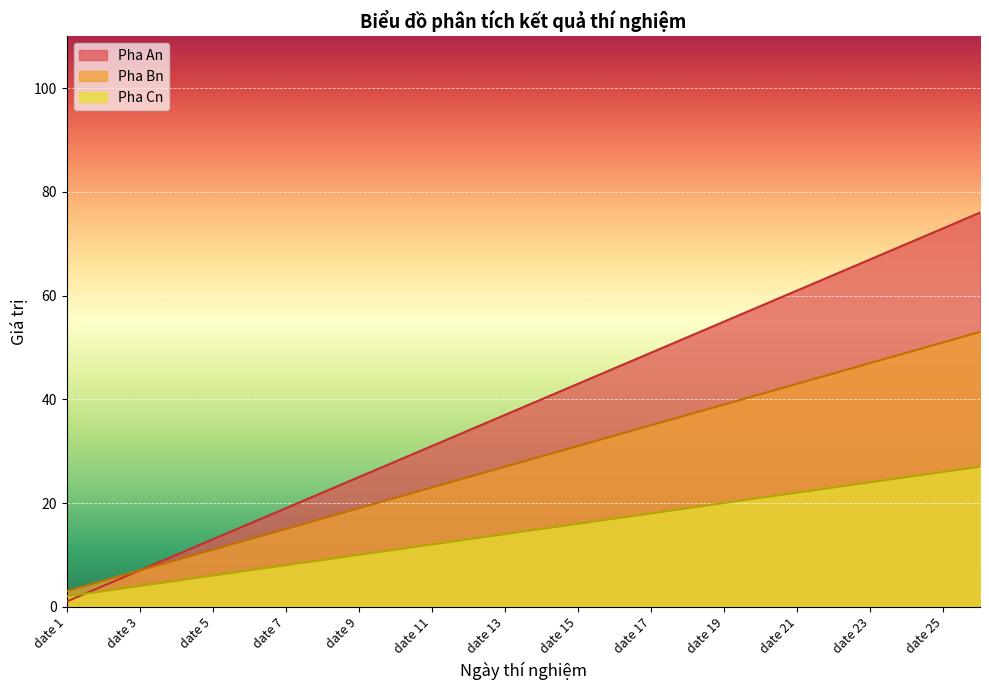

Is it true that Pha Bn equals 6 at date 8?

False